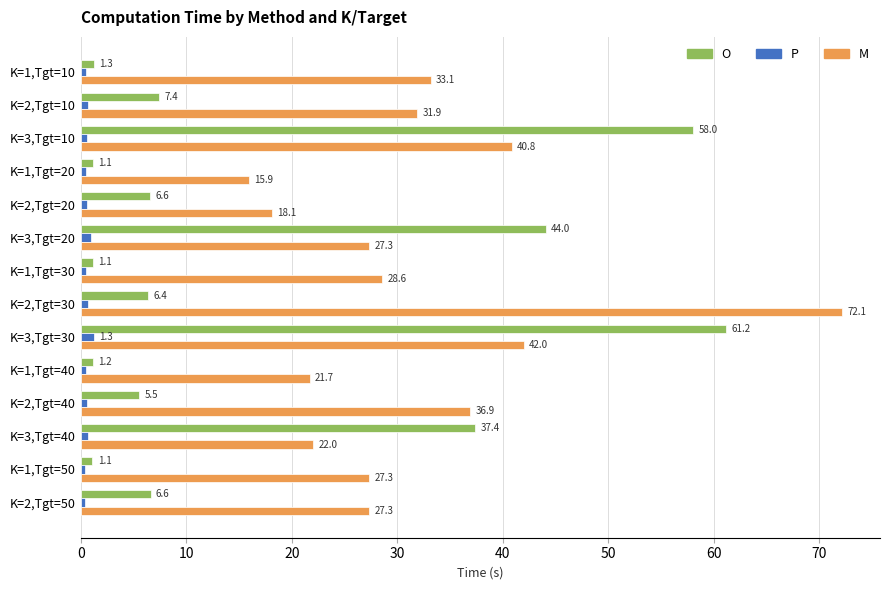

Which series has the largest total across all categories?

M